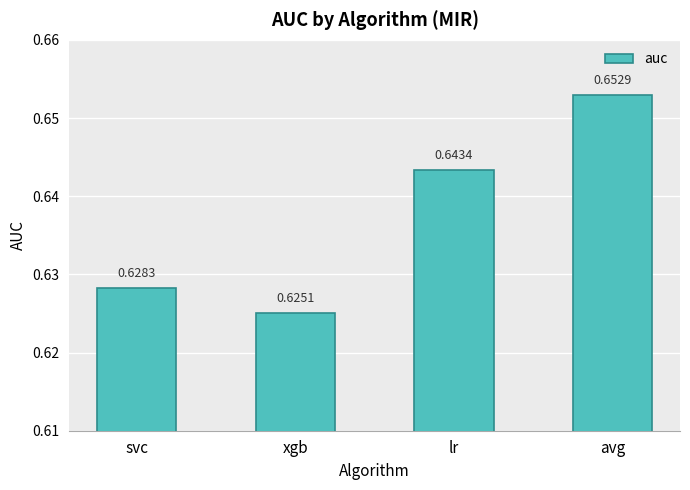

Count the number of data series in this chart.

1